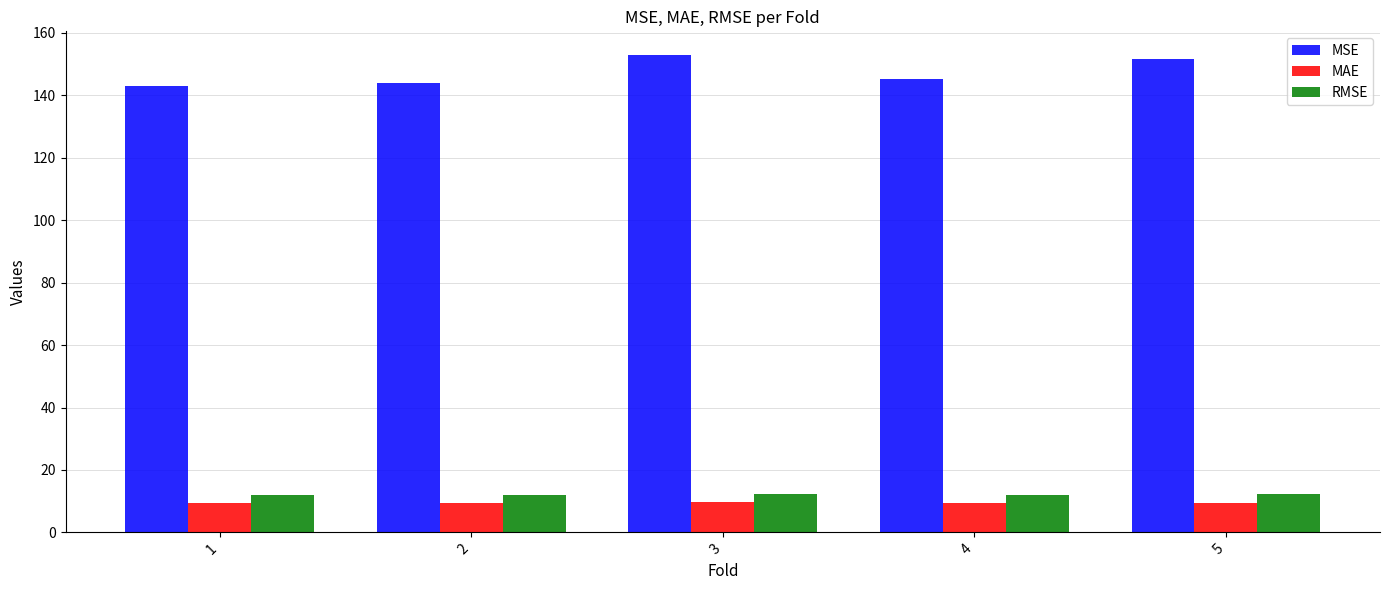

What is the spread (max minus min) of values at 2?

134.7